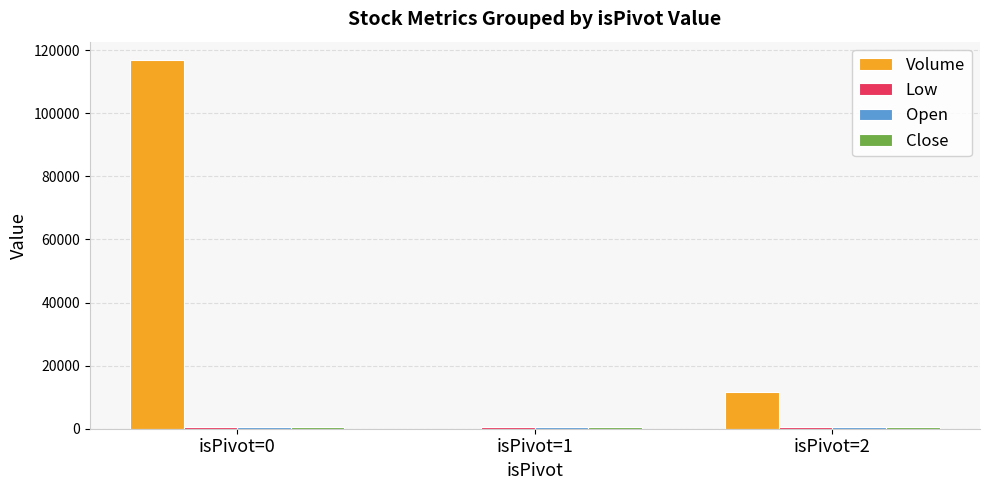

Count the number of data series in this chart.

4